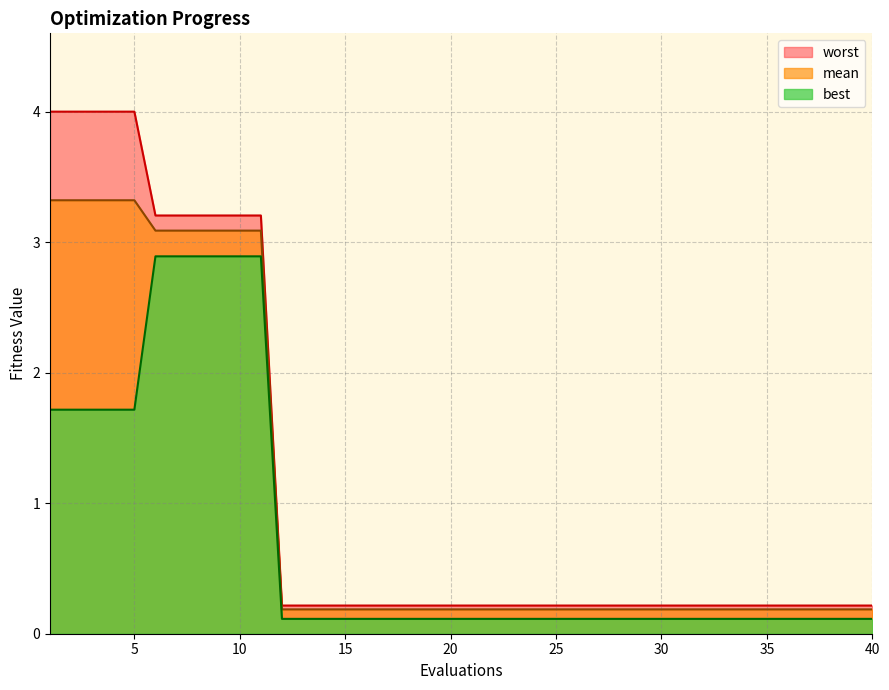

True or false: worst and best cross at least once.

False